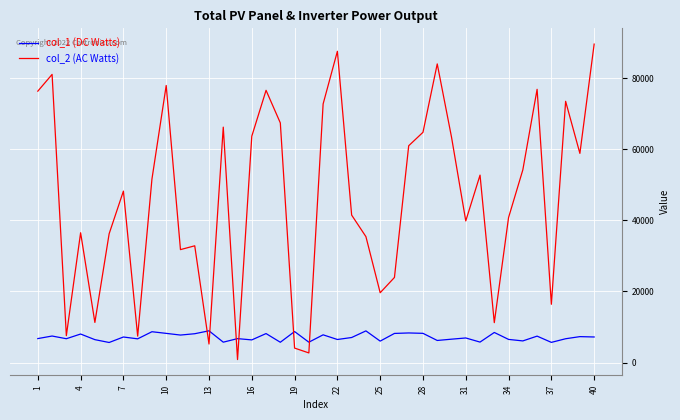

Which series has the largest range (max minus min)?

col_2 (AC Watts)